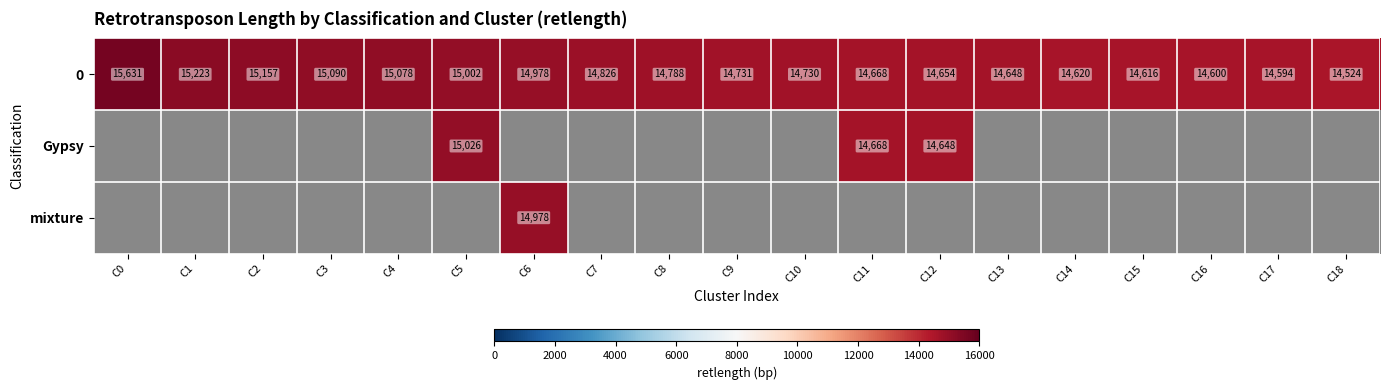

Is it true that 0 equals 26846 at C5?

False